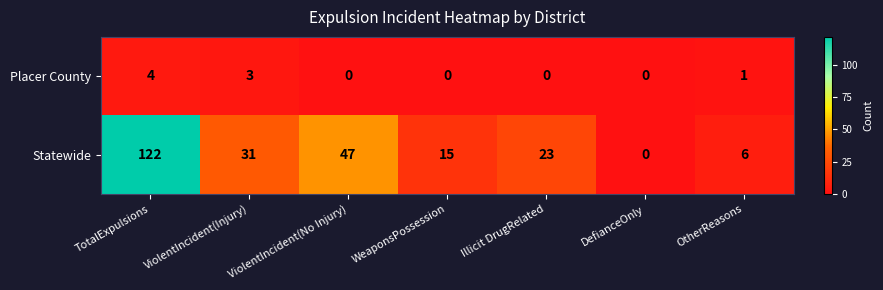

Rank the series by their maximum value, from highest to lowest.

Statewide, Placer County